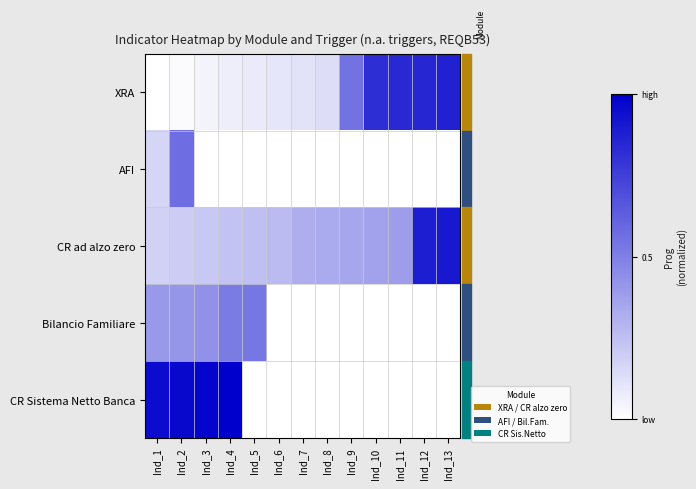

Which category has the lowest value in the XRA series?

Ind_1